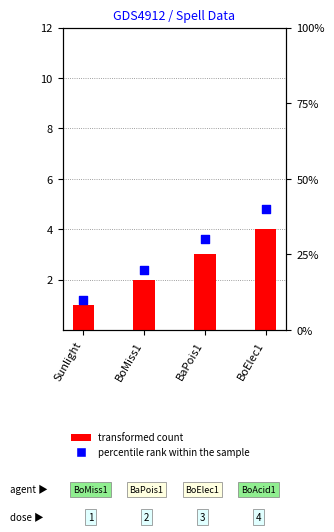

At which category is the sum across all series the highest?

BoElec1